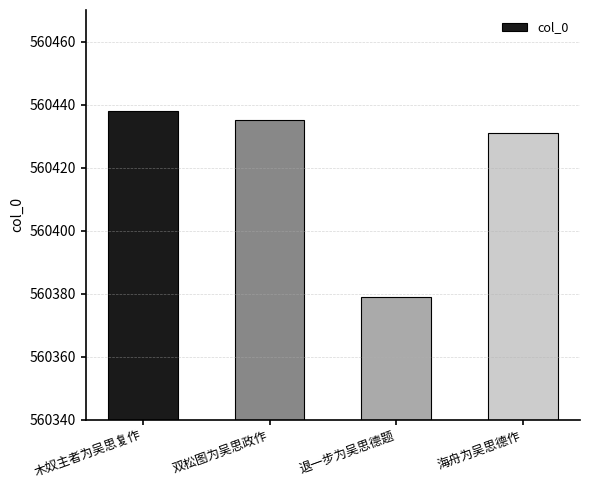

What is the change in value from 木奴主者为吴思复作 to 海舟为吴思德作?

-7